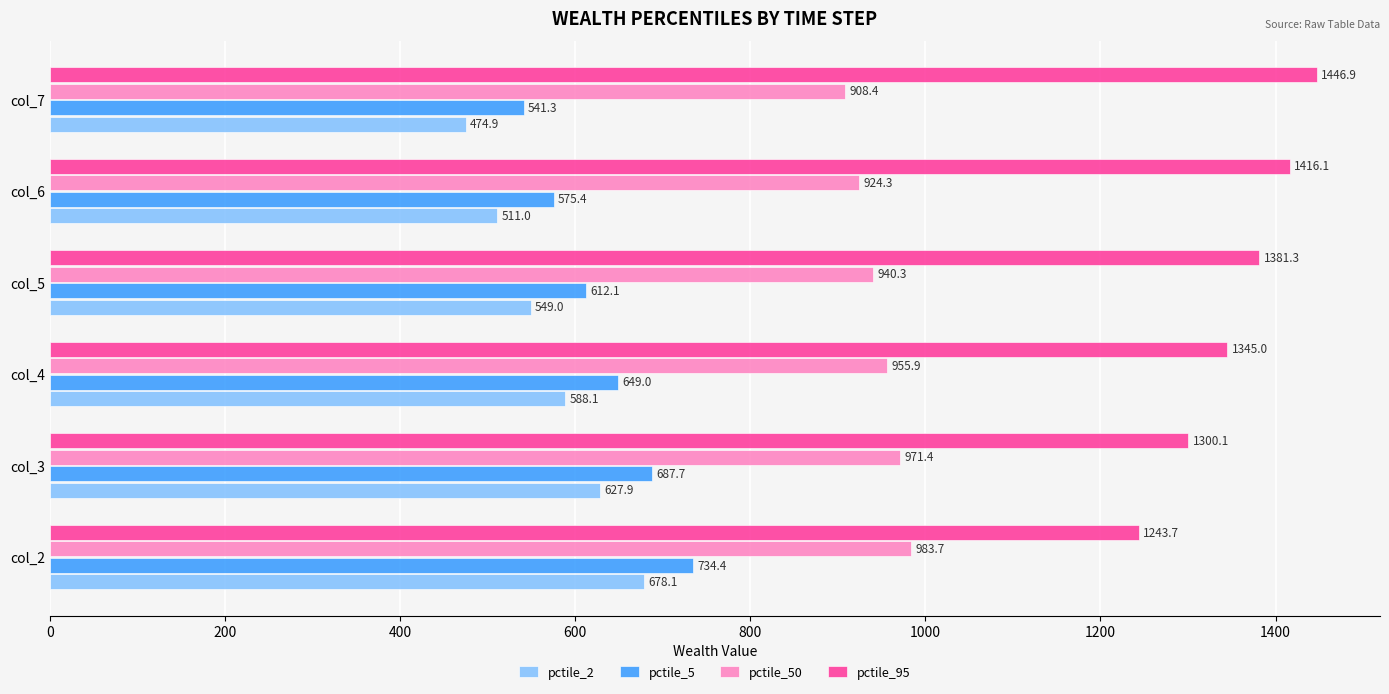

Rank the series by their maximum value, from highest to lowest.

pctile_95, pctile_50, pctile_5, pctile_2